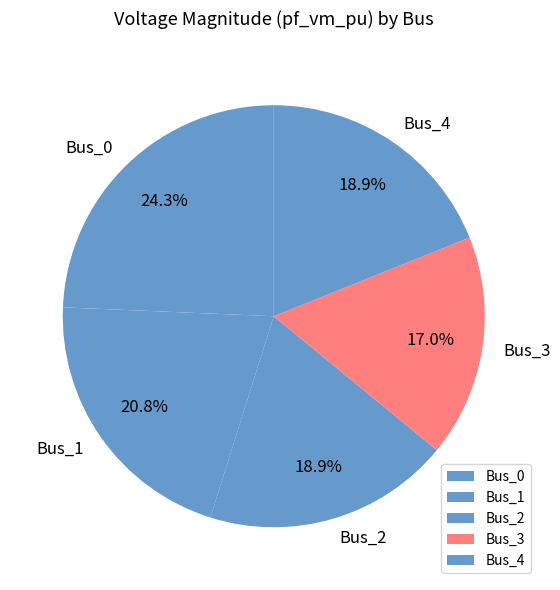

To the nearest percent, what is the difference between the Bus_4 and Bus_0 slice percentages?

5%